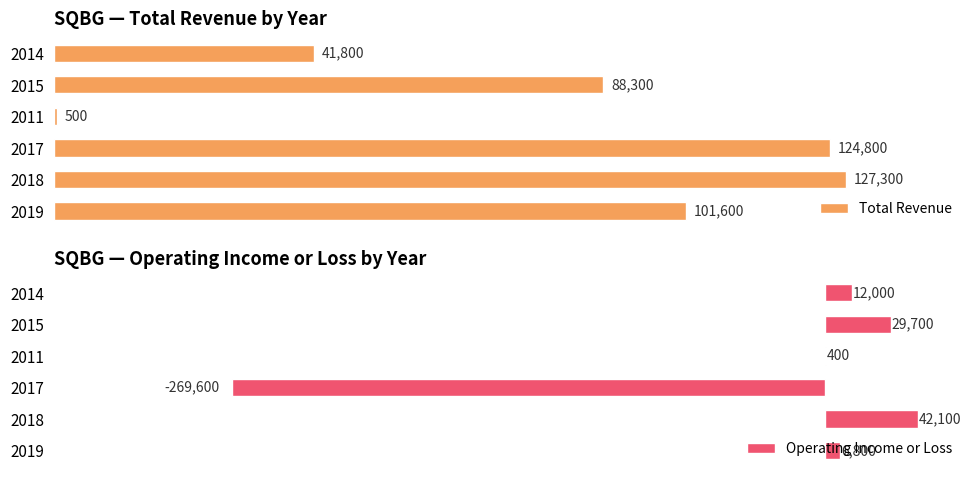

What is the sum of all Total Revenue values?

484300